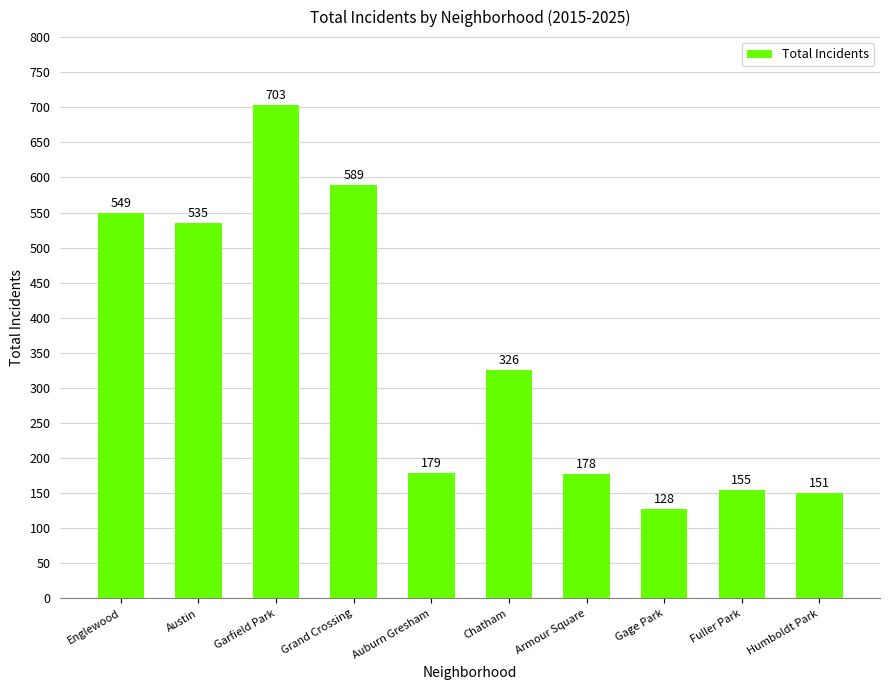

Is it true that the value at Grand Crossing is 384?

False